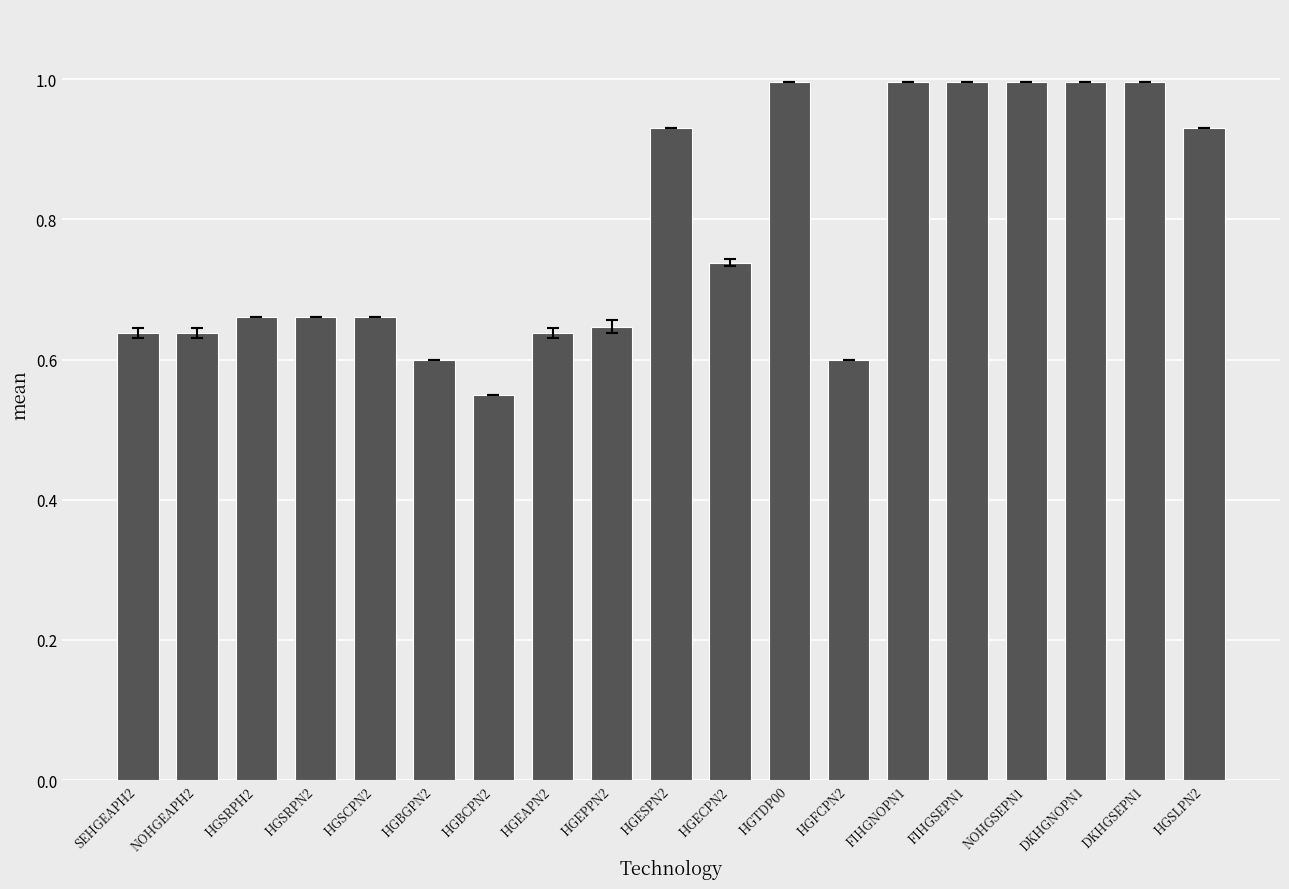

The value at NOHGEAPH2 is 0.6. True or false?

True